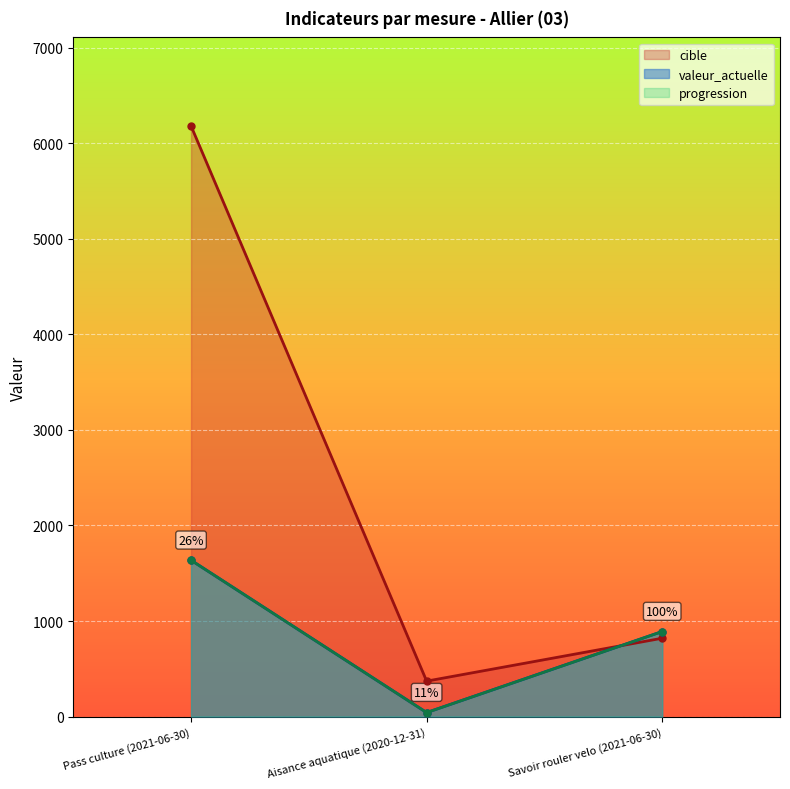

The valeur_actuelle series shows 425 at Savoir rouler velo (2021-06-30). True or false?

False